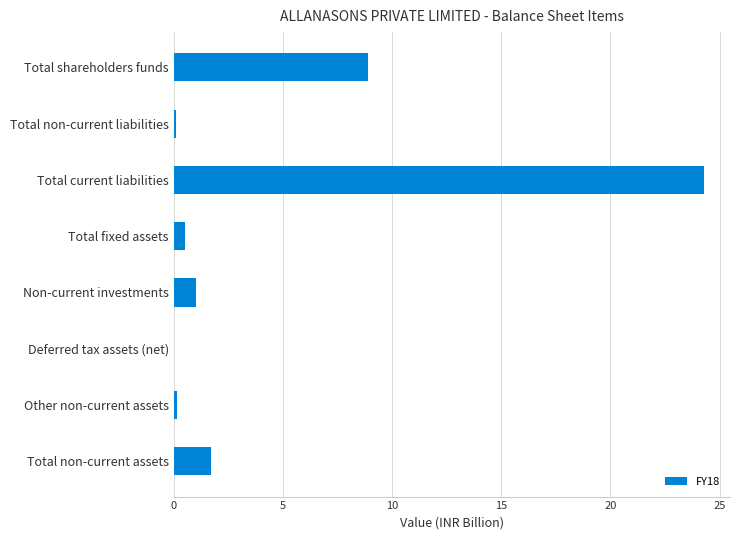

What is the average value?

4.6